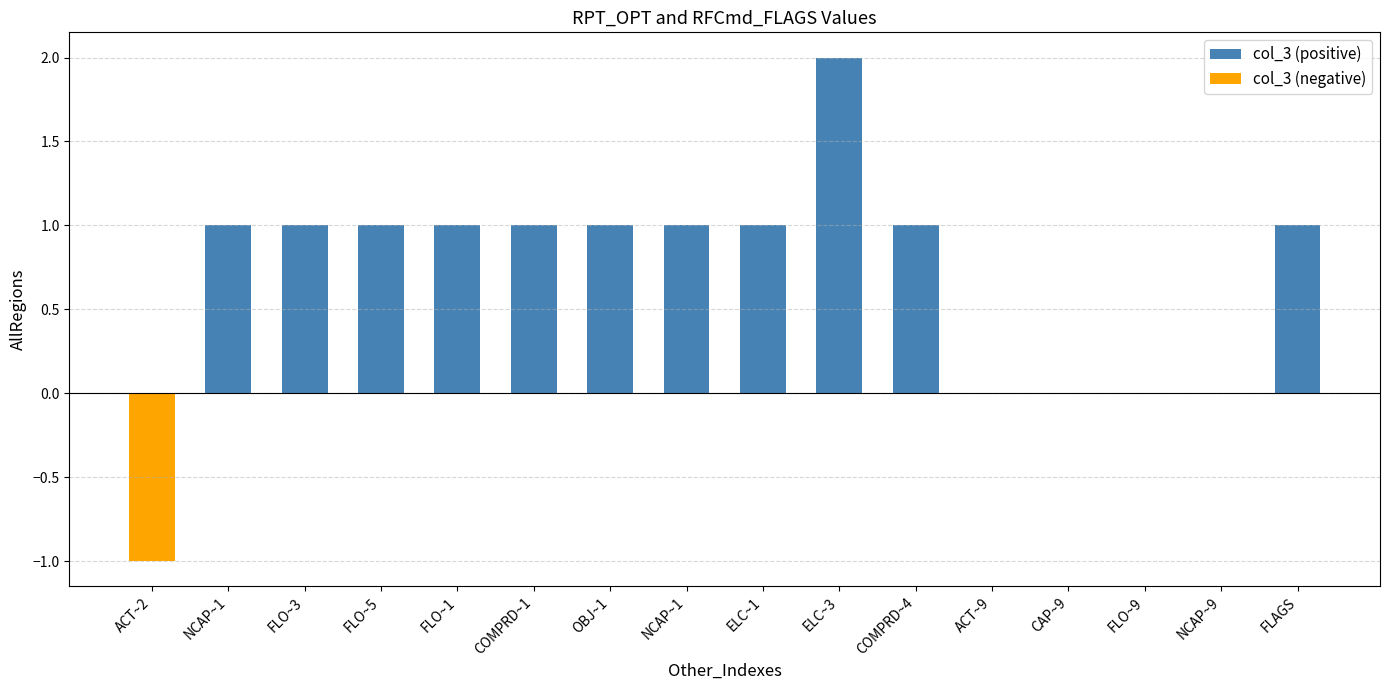

Rank the series by their maximum value, from highest to lowest.

col_3 (positive), col_3 (negative)